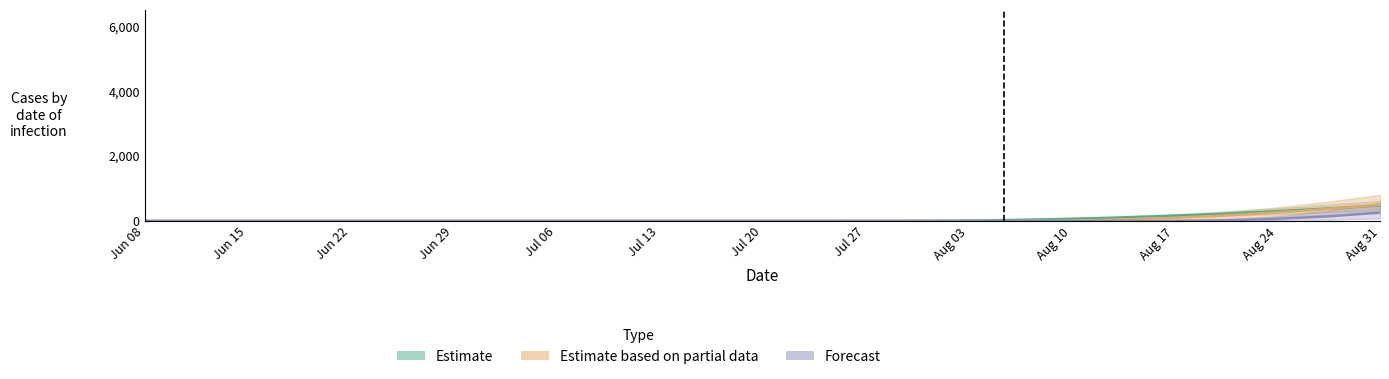

How many values in Estimate based on partial data are above zero?

7